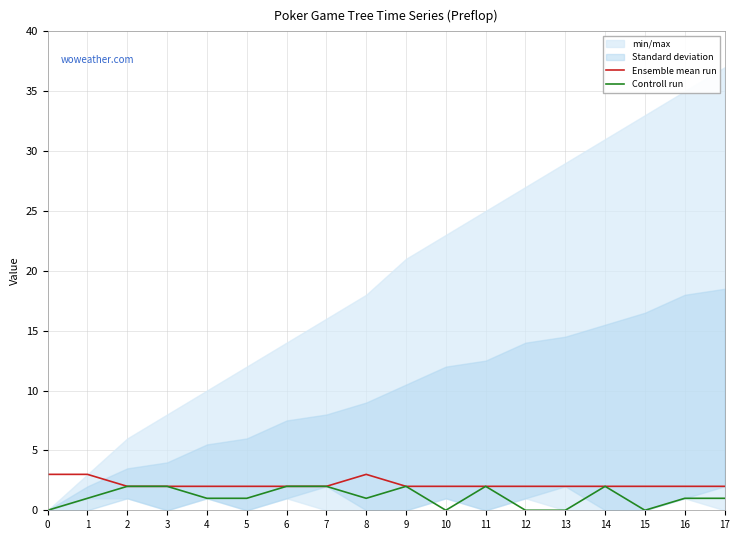

True or false: Ensemble mean run and Controll run intersect in this chart.

False